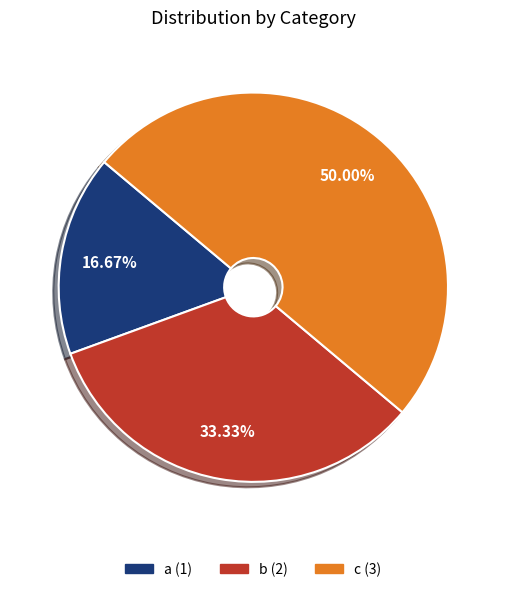

Which slice is the largest?

c